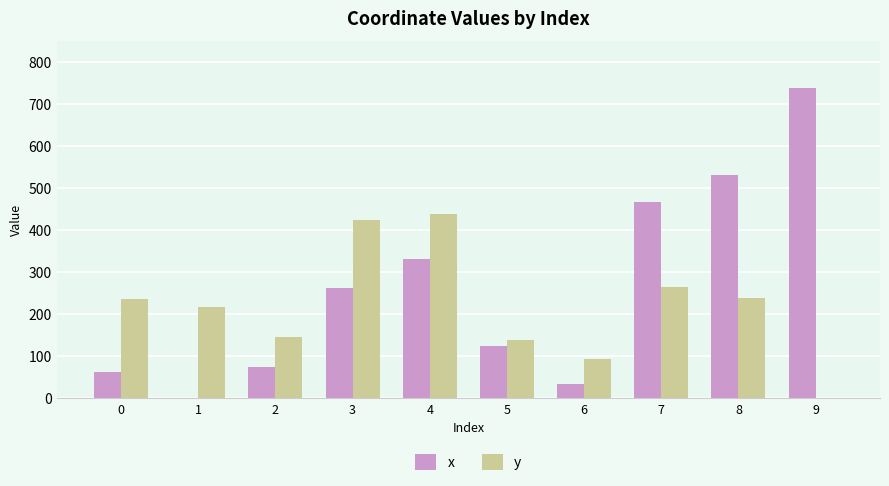

What is the total value across all series at 1?

216.3